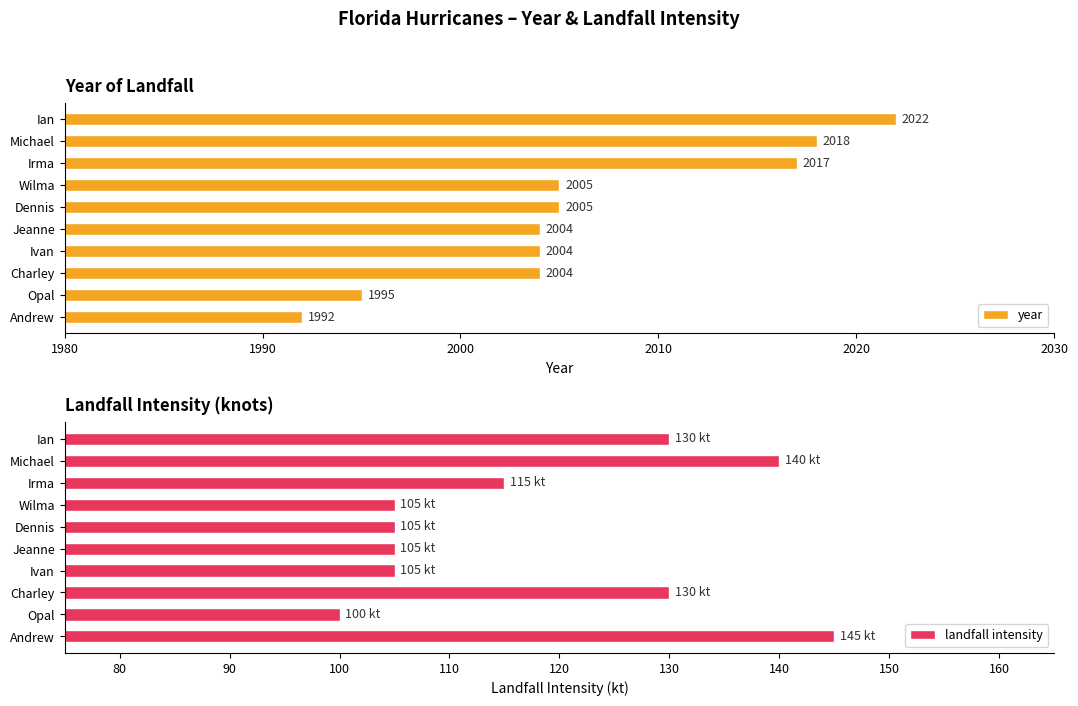

The value of year at Jeanne is 836. True or false?

False